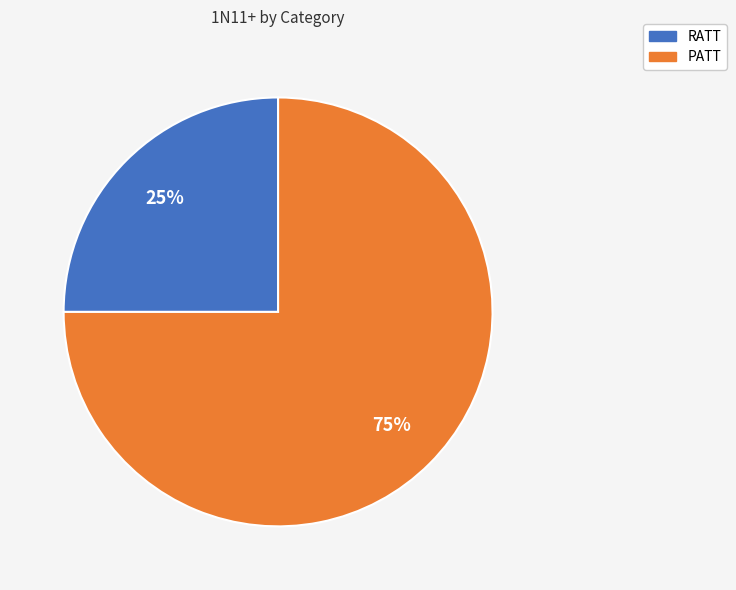

Is there a majority slice in this chart?

Yes